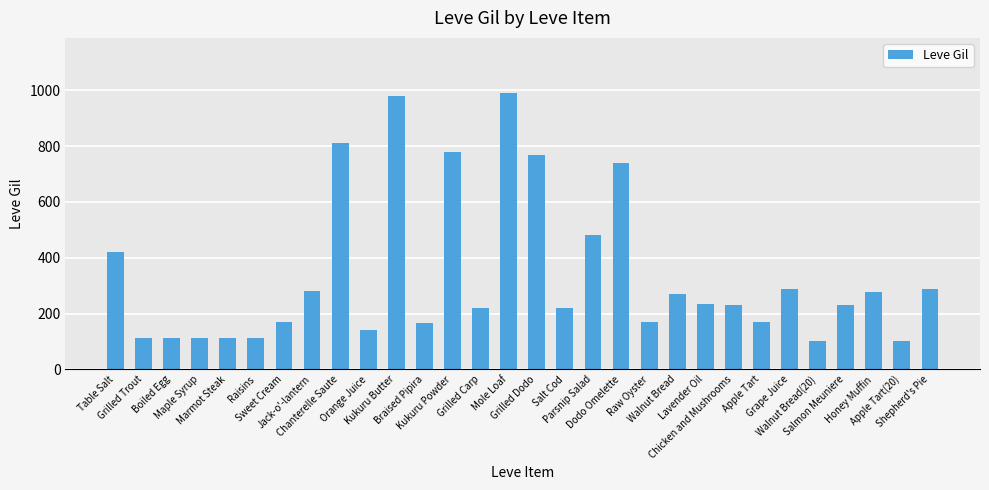

What is the minimum value shown in the chart?

102